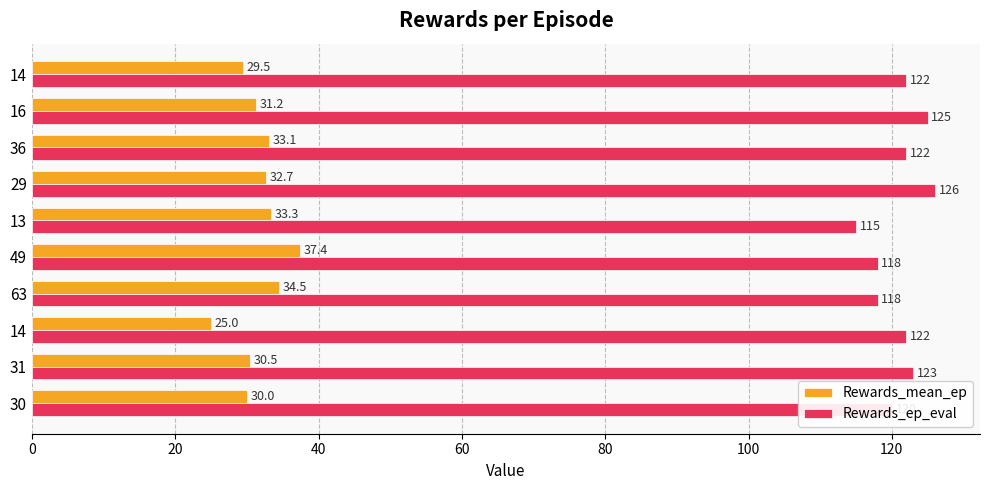

Reading right to left, extract all data points from this chart.

Rewards_mean_ep: 29.5	31.2	33.1	32.7	33.3	37.4	34.5	25.0	30.5	30.0
Rewards_ep_eval: 122.0	125.0	122.0	126.0	115.0	118.0	118.0	122.0	123.0	120.0